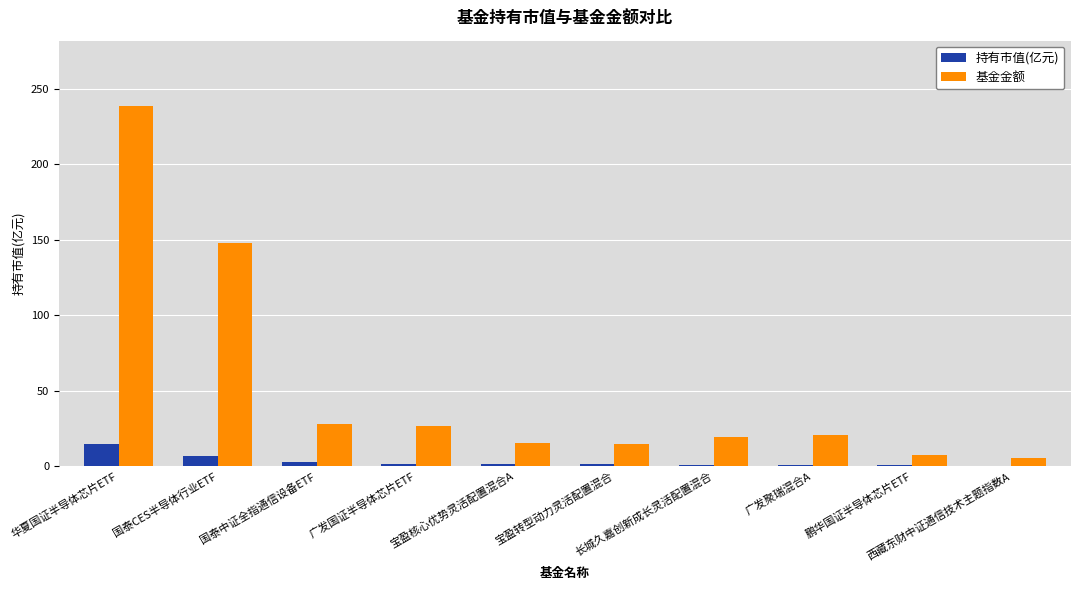

Which series has the widest spread of values?

基金金额